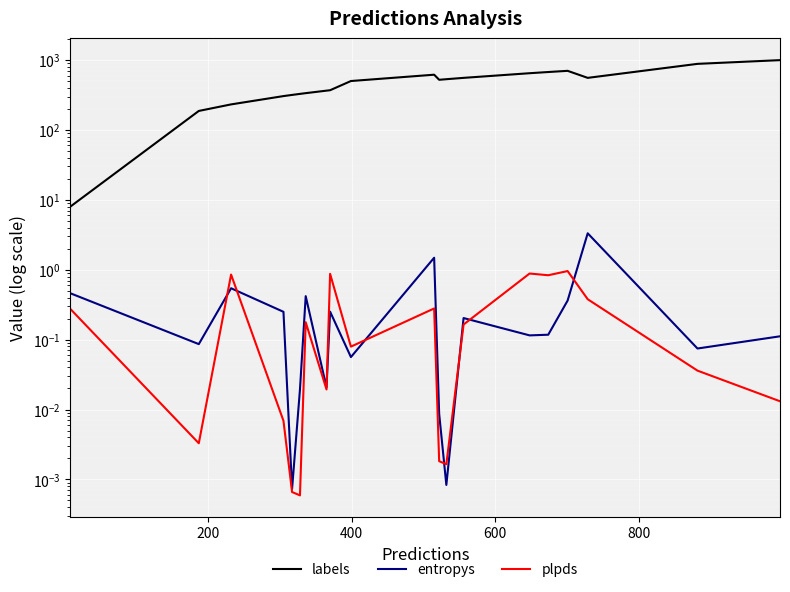

True or false: plpds and labels intersect in this chart.

False